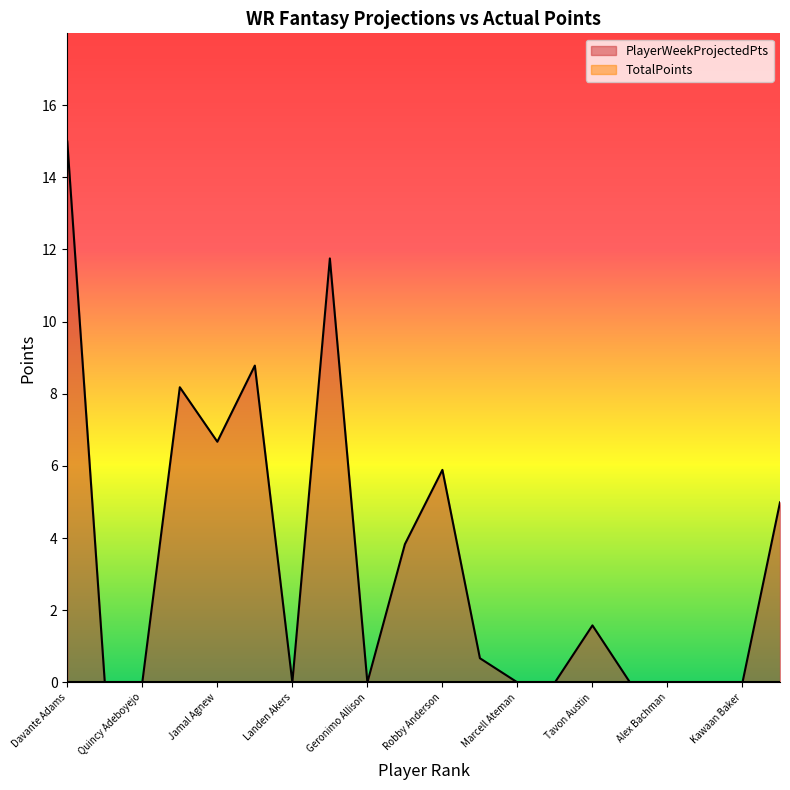

What position from the left is Quincy Adeboyejo?

3